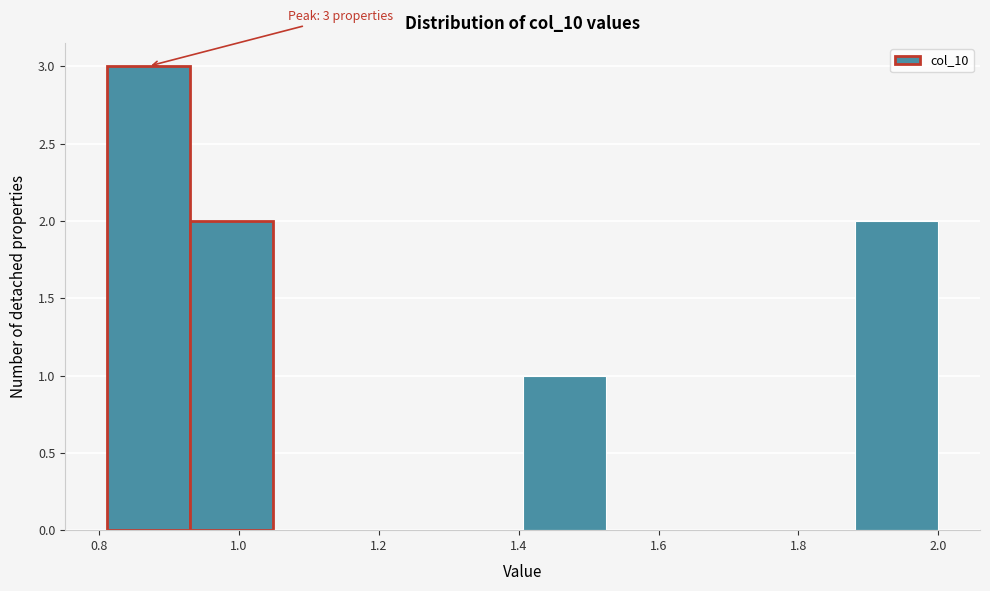

Which range on the x-axis has the tallest bar?

0.82 to 0.94